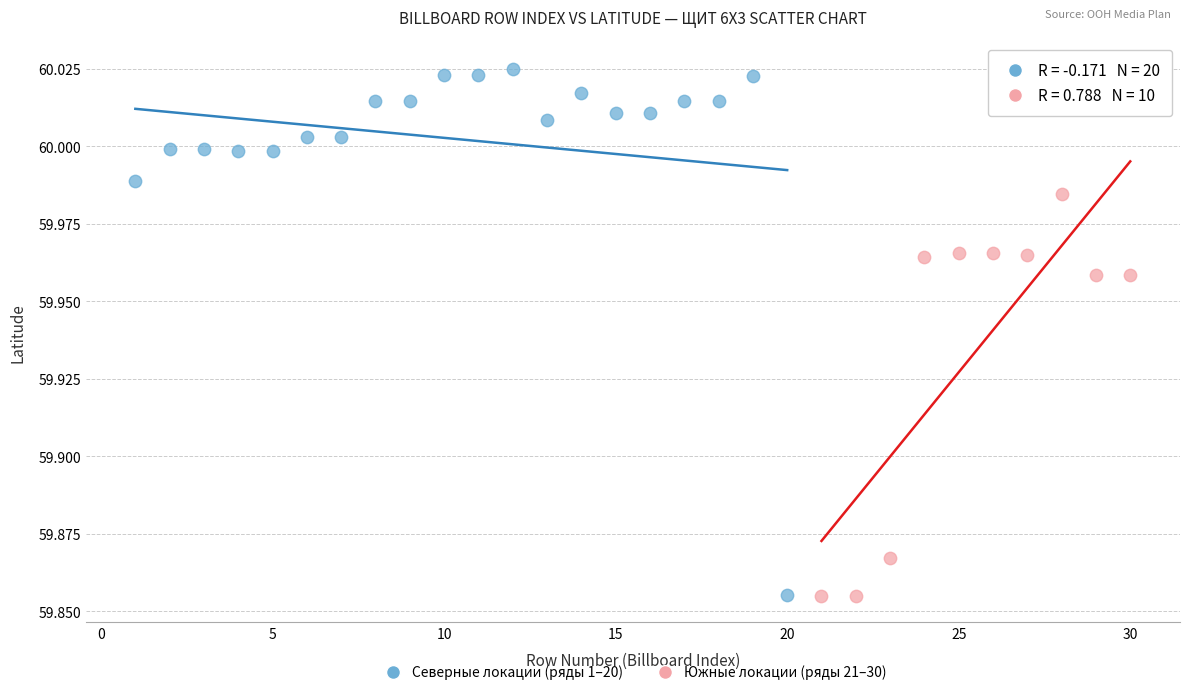

Which series has the largest Y range (max minus min)?

Северные локации (ряды 1–20)